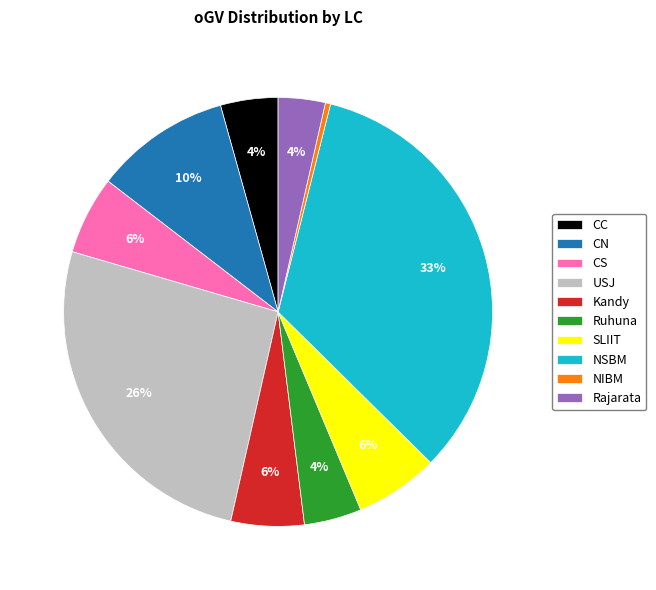

How many slices are in this pie chart?

10